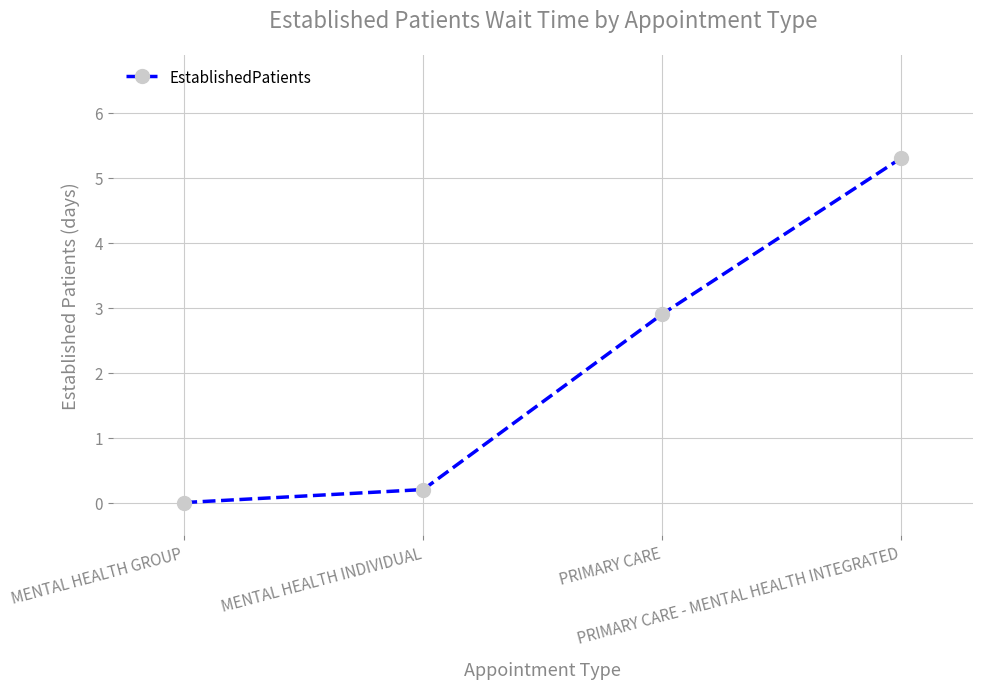

Is this an area chart (filled region under the line)?

No